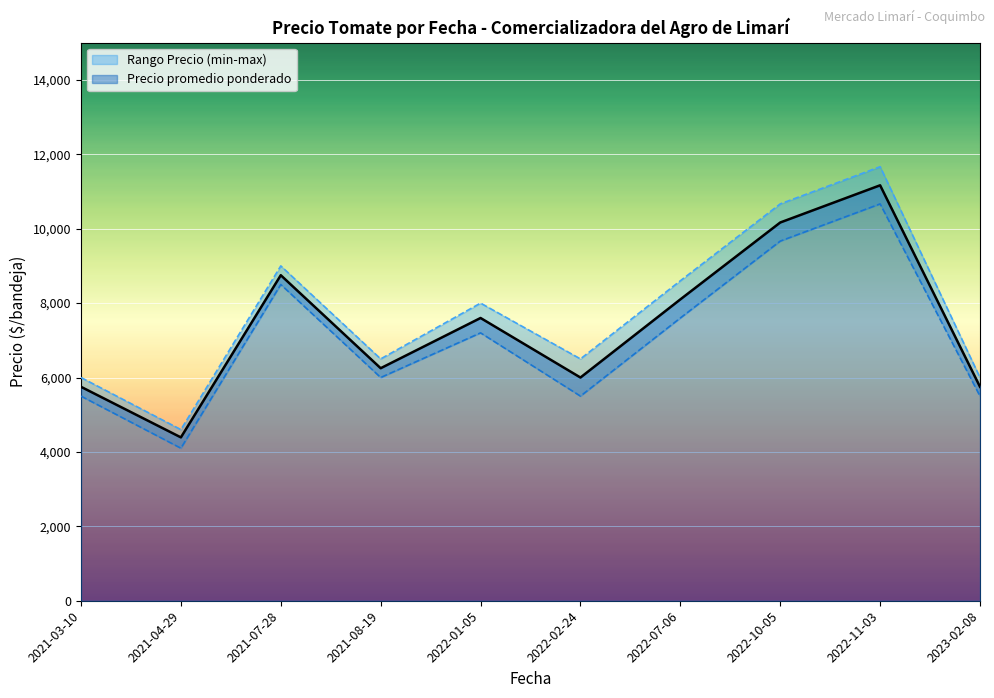

What is the maximum value for Precio promedio ponderado?

11166.7